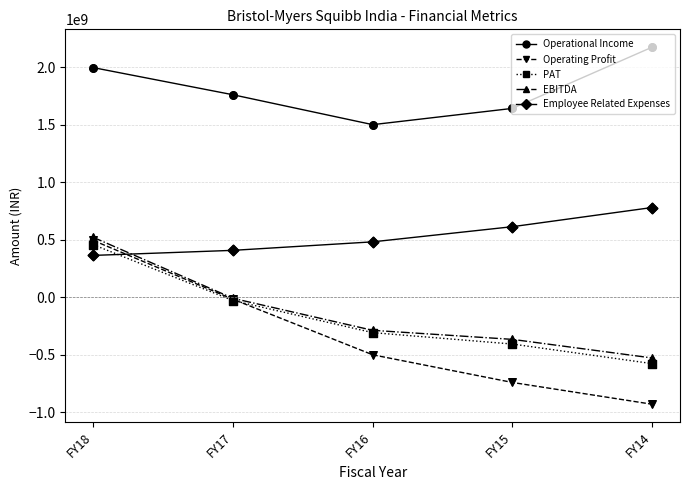

What are all the series names shown in the legend?

Operational Income, Operating Profit, PAT, EBITDA, Employee Related Expenses